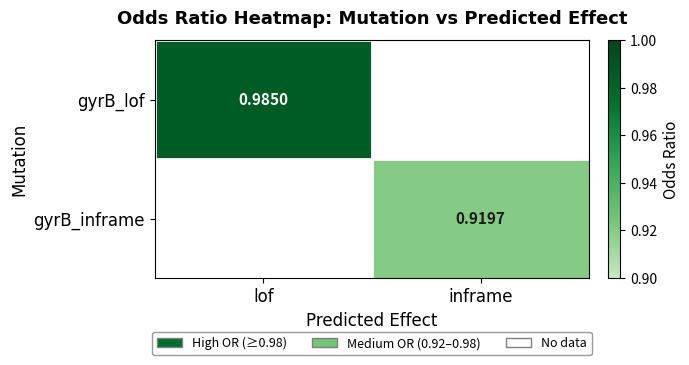

Which has a higher value, inframe or lof?

lof